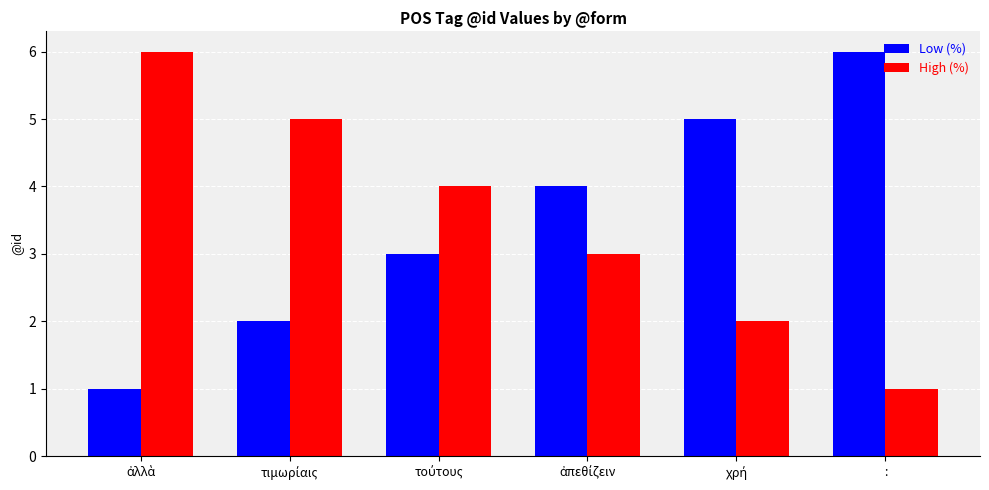

What is the difference between the maximum and minimum values in the High (%) series?

5